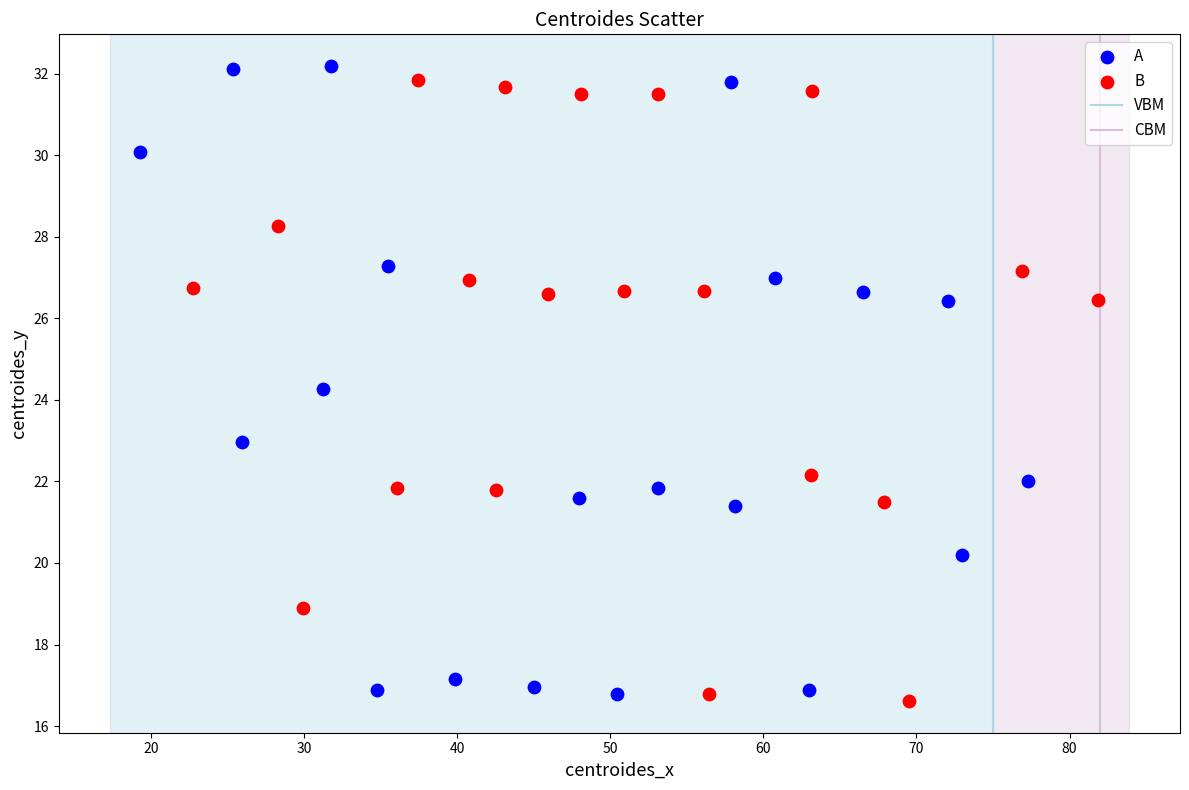

Which series contains the lowest Y value?

B